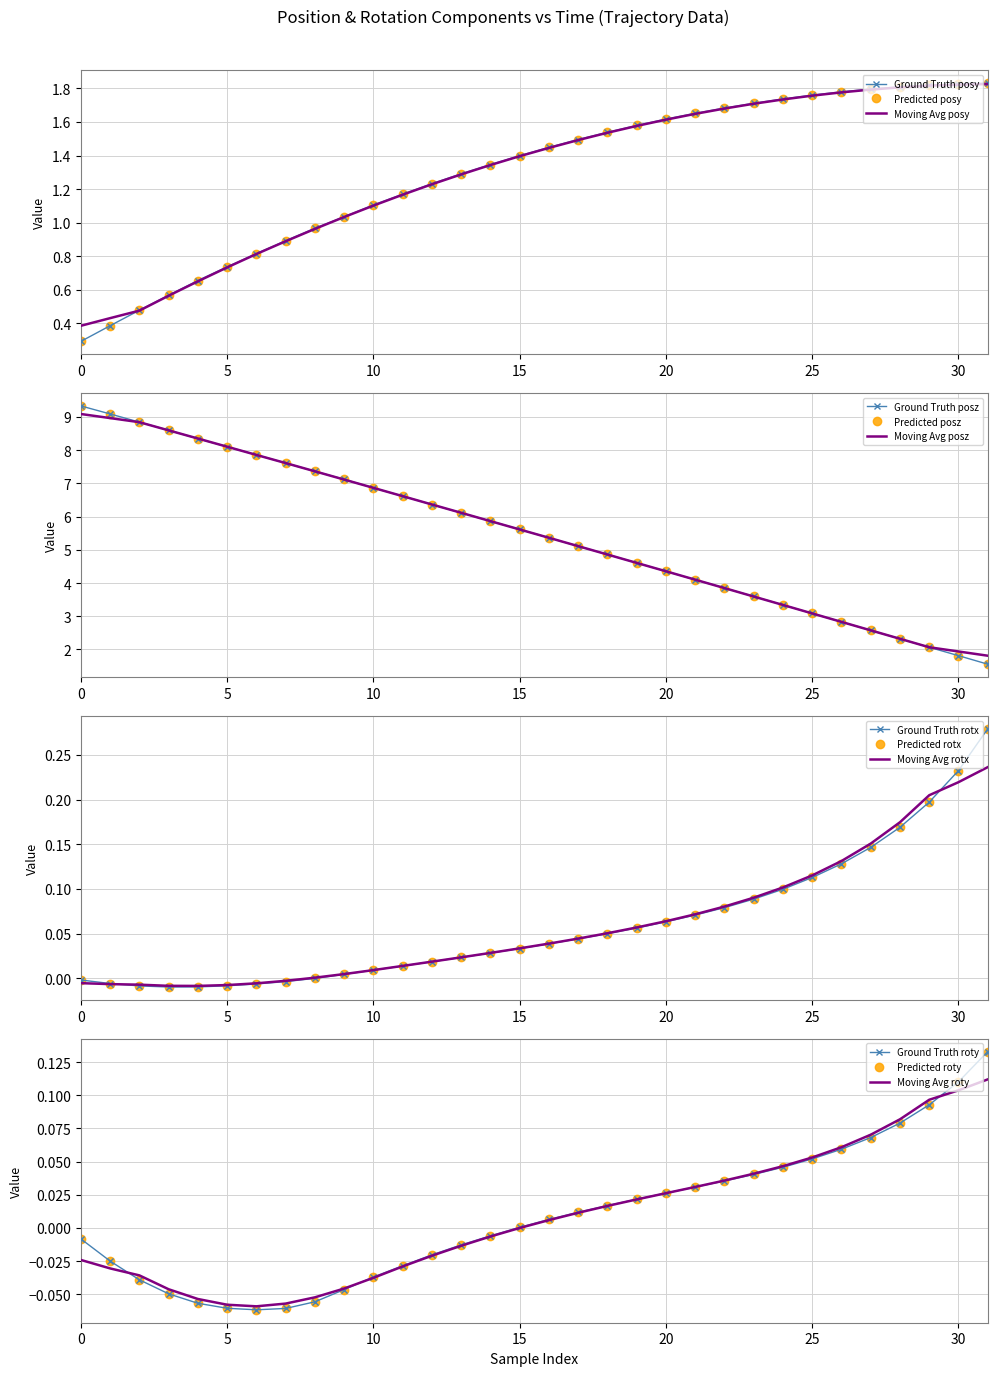

What is the difference between the time values at 10 and 11?

0.2